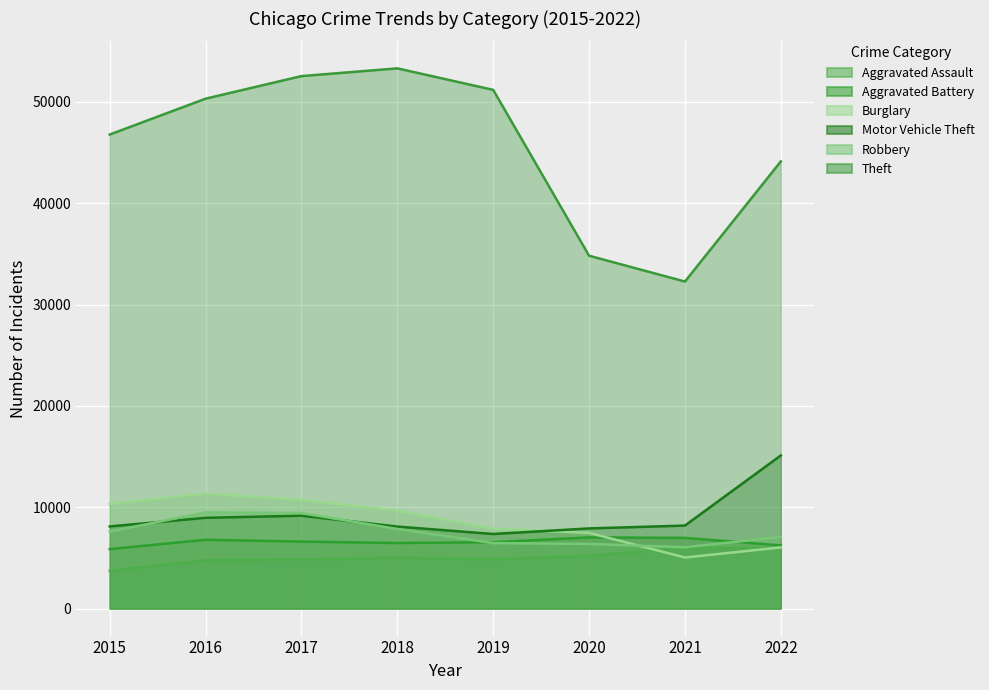

Between 2016 and 2019, which series saw the biggest shift?

Burglary